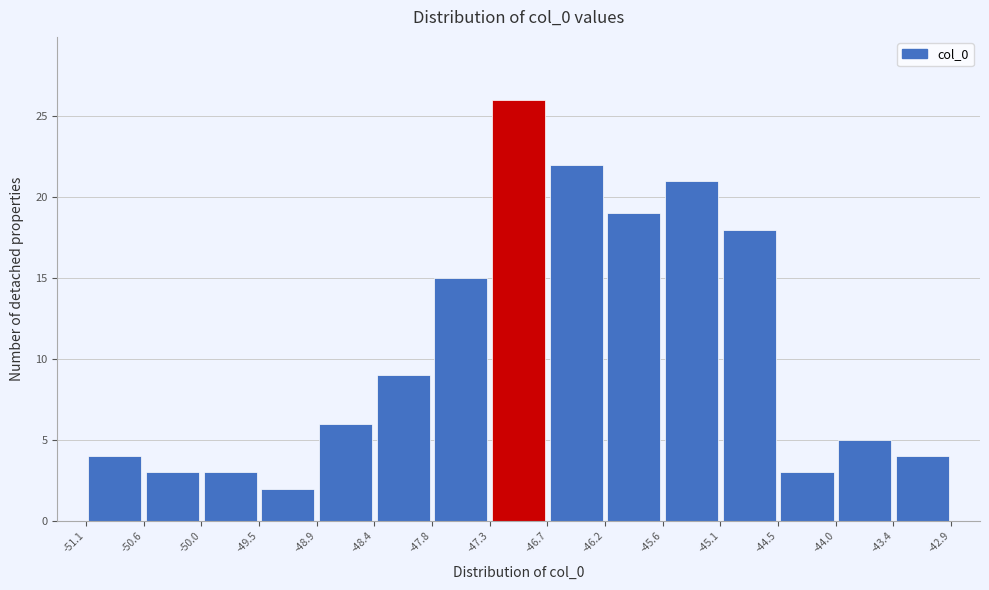

Reading left to right, list every bar in this chart as the range it spans on the x-axis followed by its height. The values are not printed on the chart, so give them approximately, as read against the axis.

-51.1 to -50.6: 4
-50.6 to -50.0: 3
-50.0 to -49.5: 3
-49.5 to -48.9: 2
-48.9 to -48.4: 6
-48.4 to -47.8: 9
-47.8 to -47.3: 15
-47.3 to -46.7: 26
-46.7 to -46.2: 22
-46.2 to -45.6: 19
-45.6 to -45.1: 21
-45.1 to -44.5: 18
-44.5 to -44.0: 3
-44.0 to -43.4: 5
-43.4 to -42.9: 4